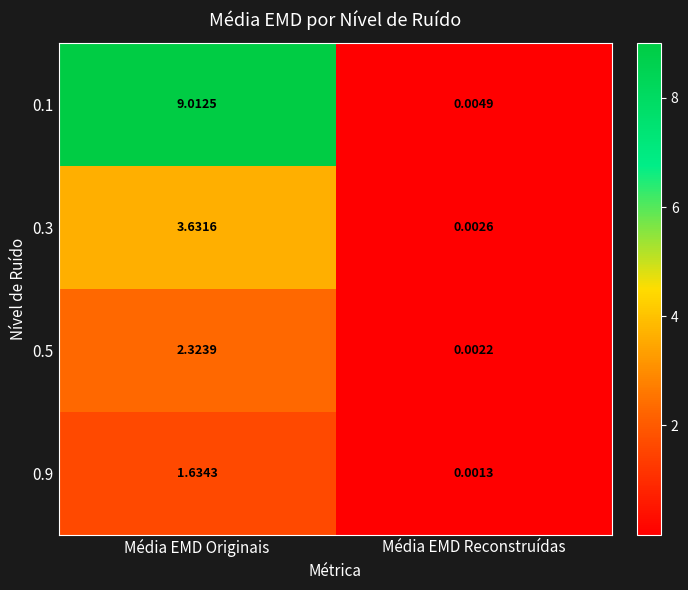

How many values in the 0.9 series are below 1?

1